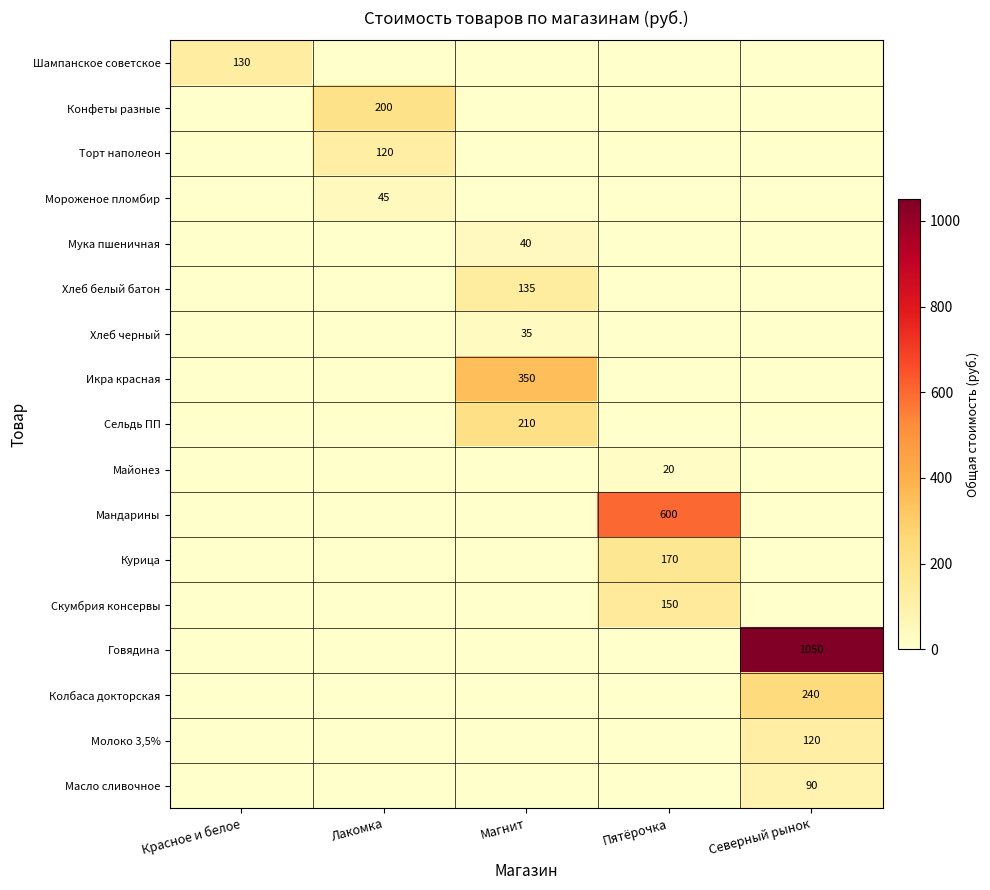

At how many categories does at least one series exceed 776?

1